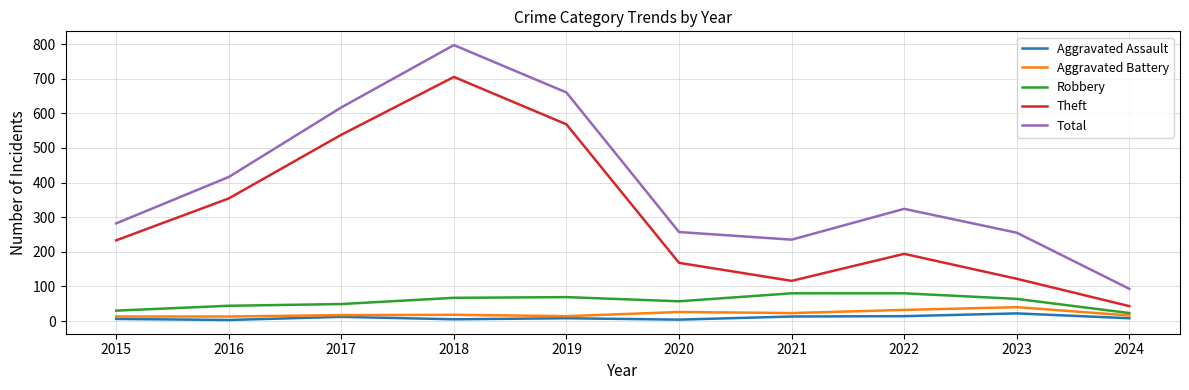

Which series changed the most between 2017 and 2023?

Theft